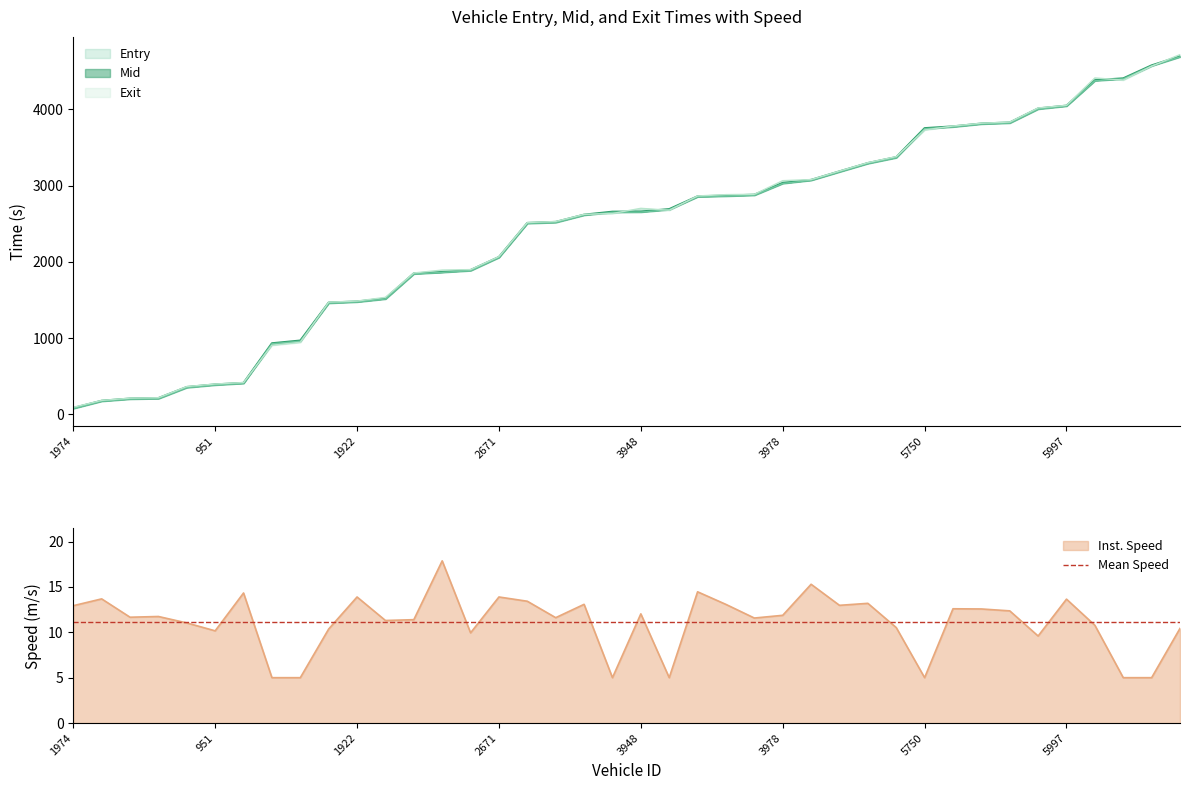

True or false: entry has a value of 3861.7 at 22.

False